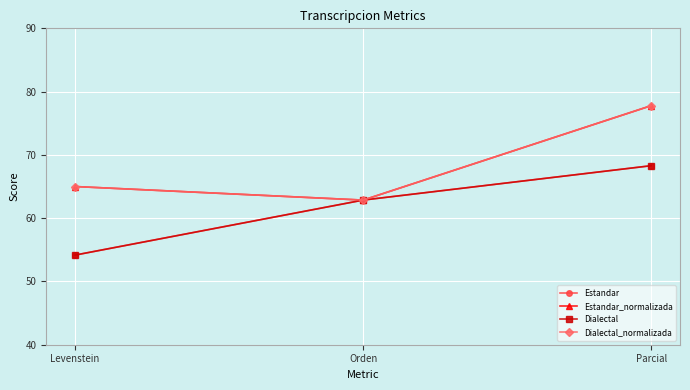

Is this an area chart (filled region under the line)?

No